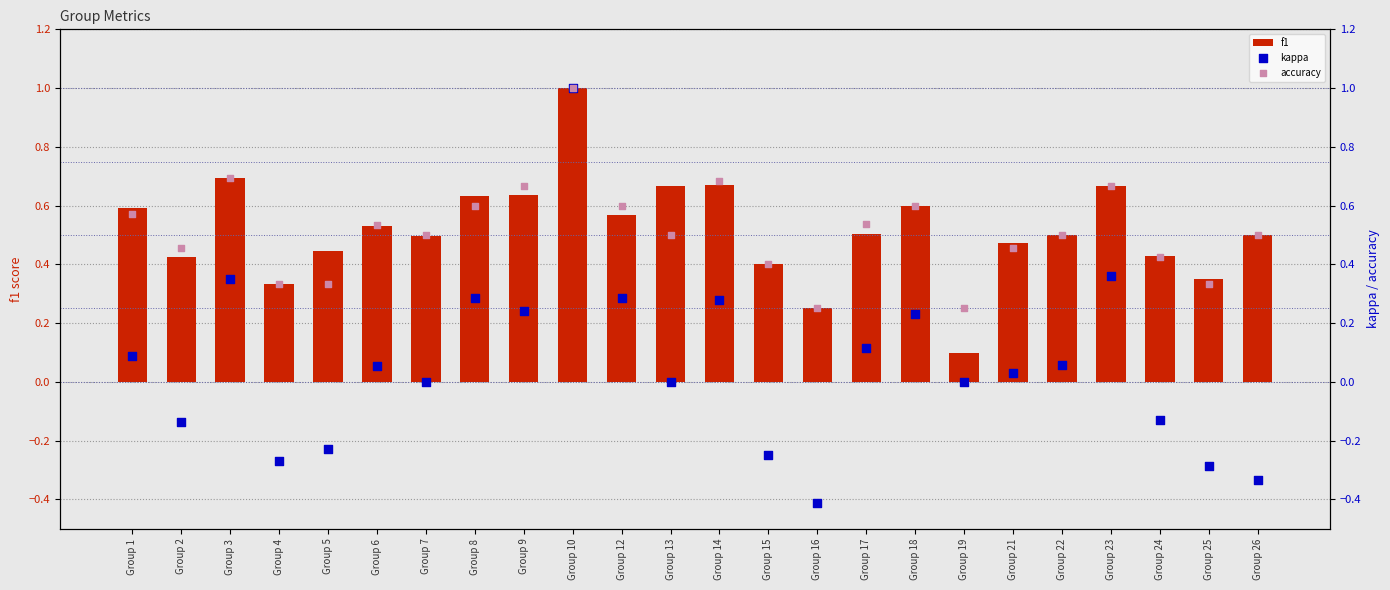

Is the value of kappa at Group 8 greater than the value of accuracy at Group 2?

No